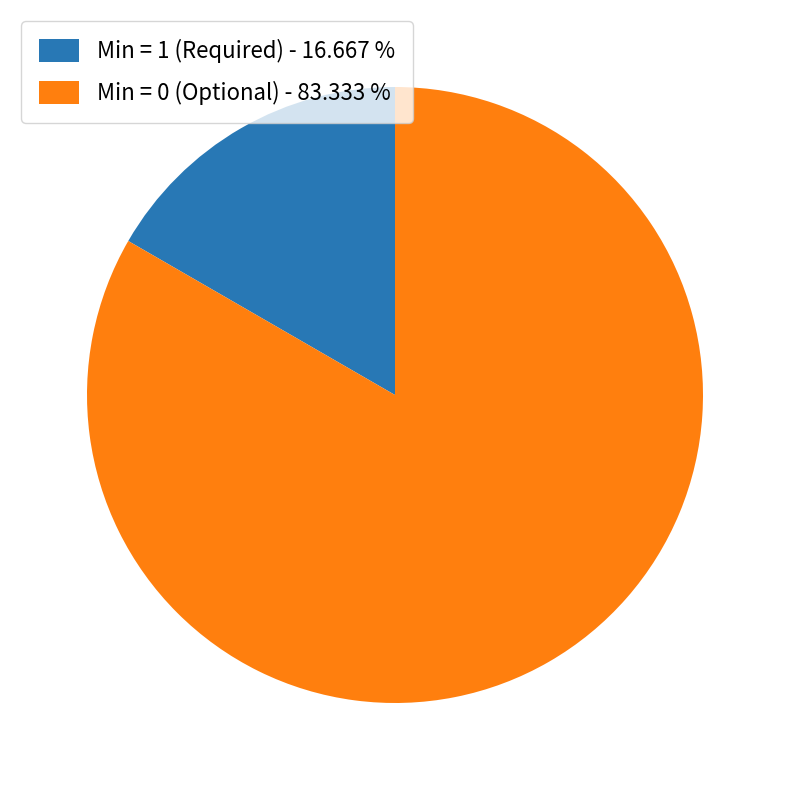

Count the number of slices in the pie.

2